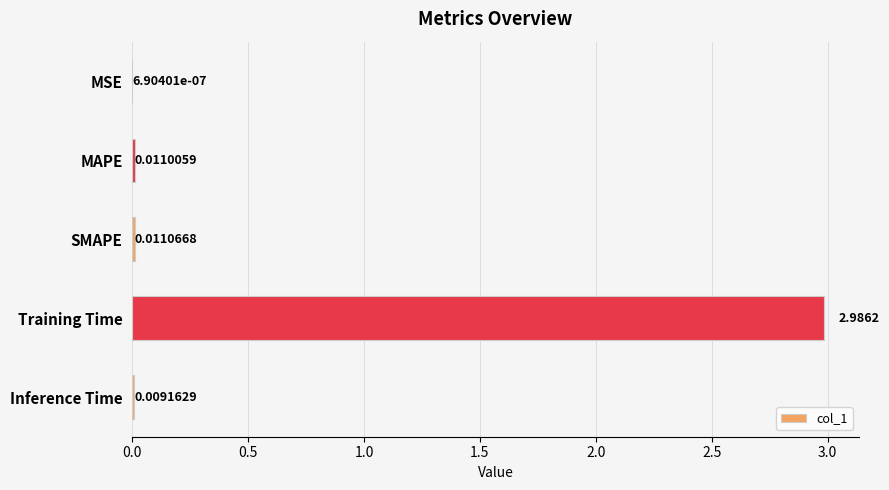

Which category has the highest value across all series?

Training Time